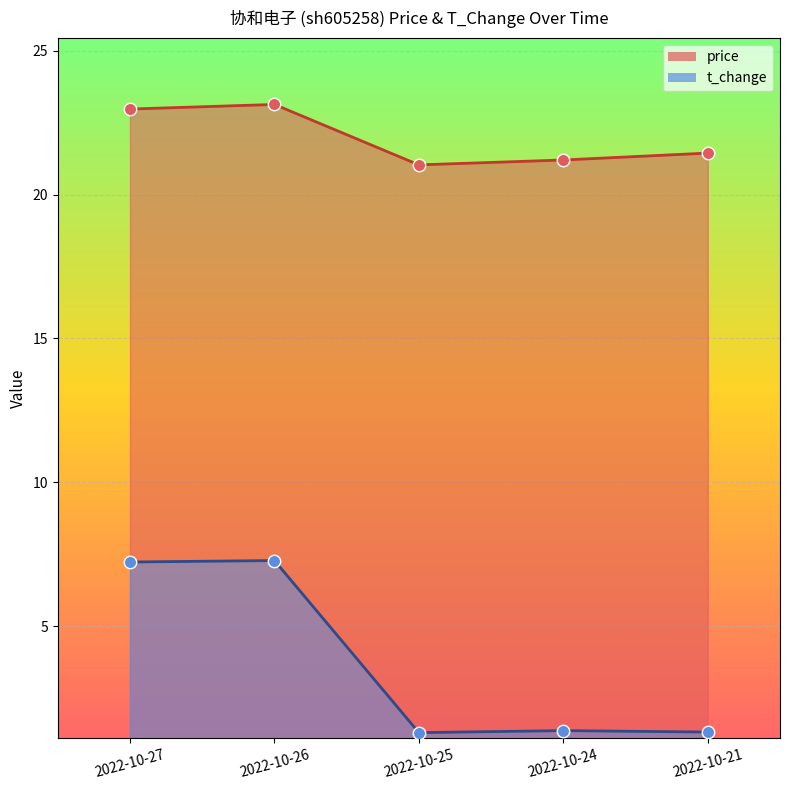

At which category is the sum across all series the highest?

2022-10-26